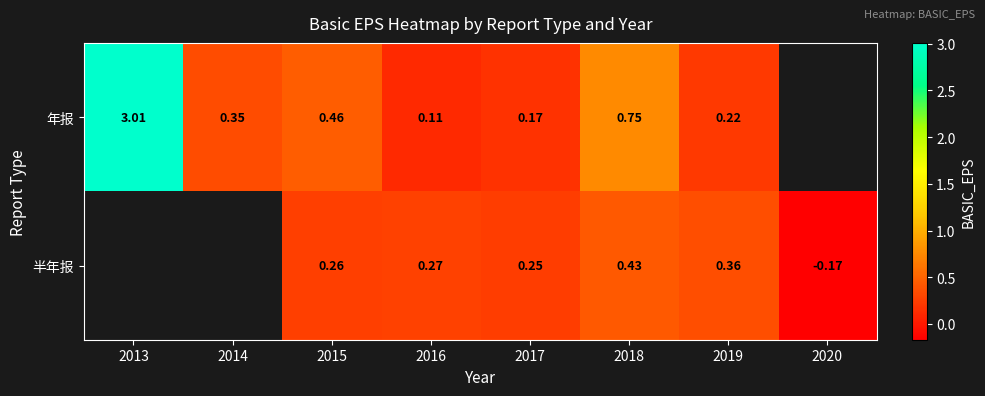

At 2017, list the series in order from smallest to largest.

年报, 半年报